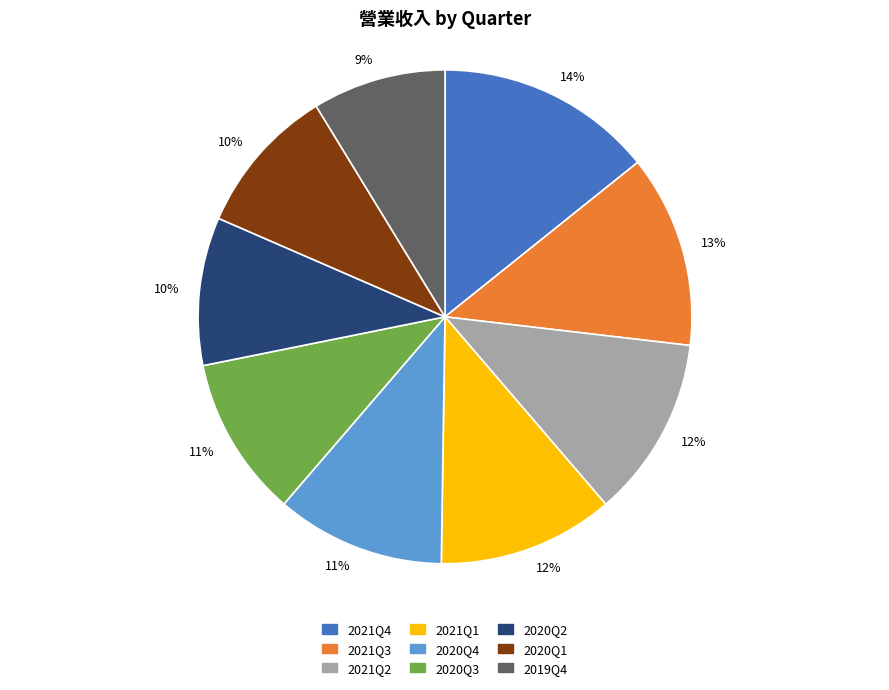

To the nearest percent, what is the average slice percentage?

11%